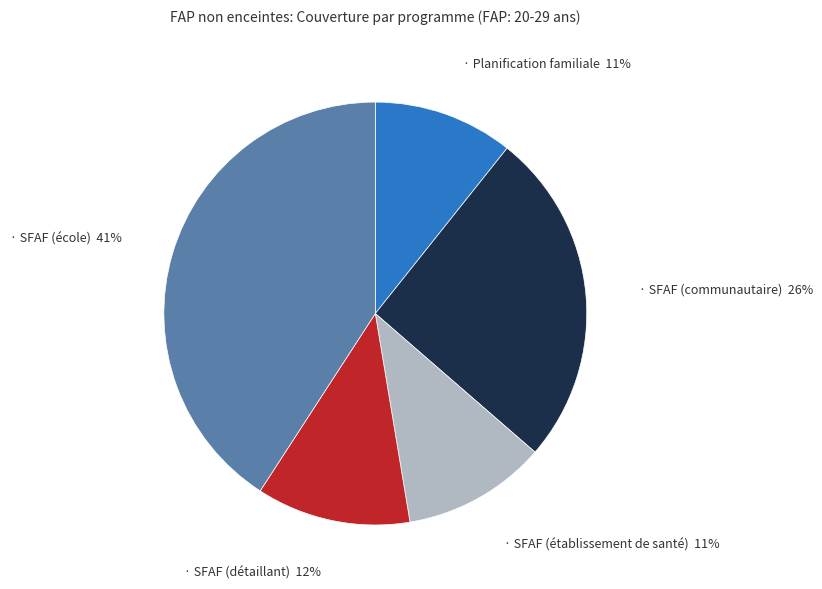

Is there any slice that represents more than half of the pie?

No